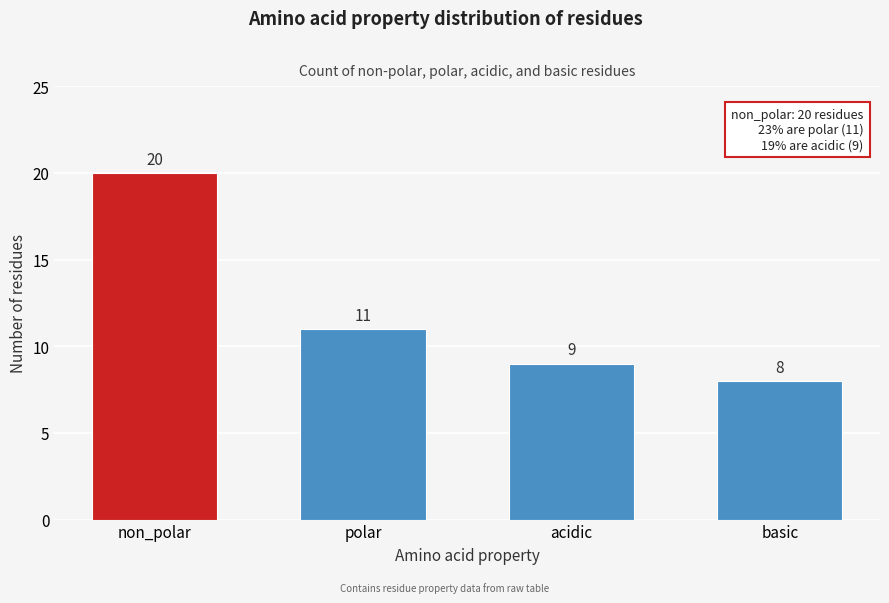

Reading left to right, list all the values displayed in this chart.

non_polar=20	polar=11	acidic=9	basic=8